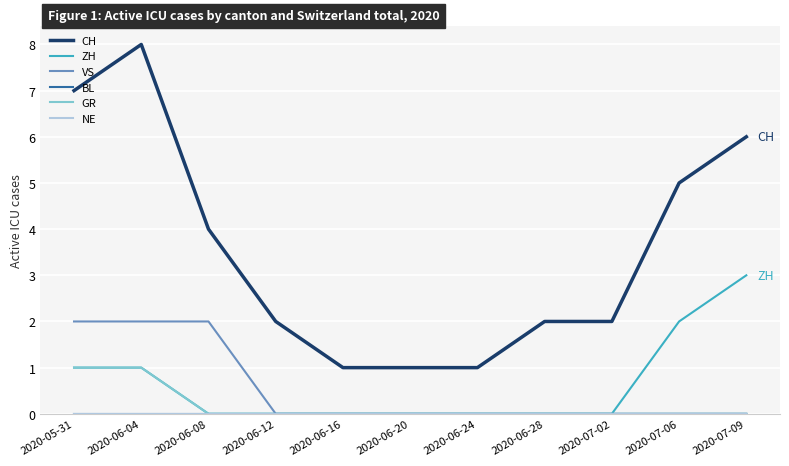

At which label does VS reach its peak?

2020-05-31